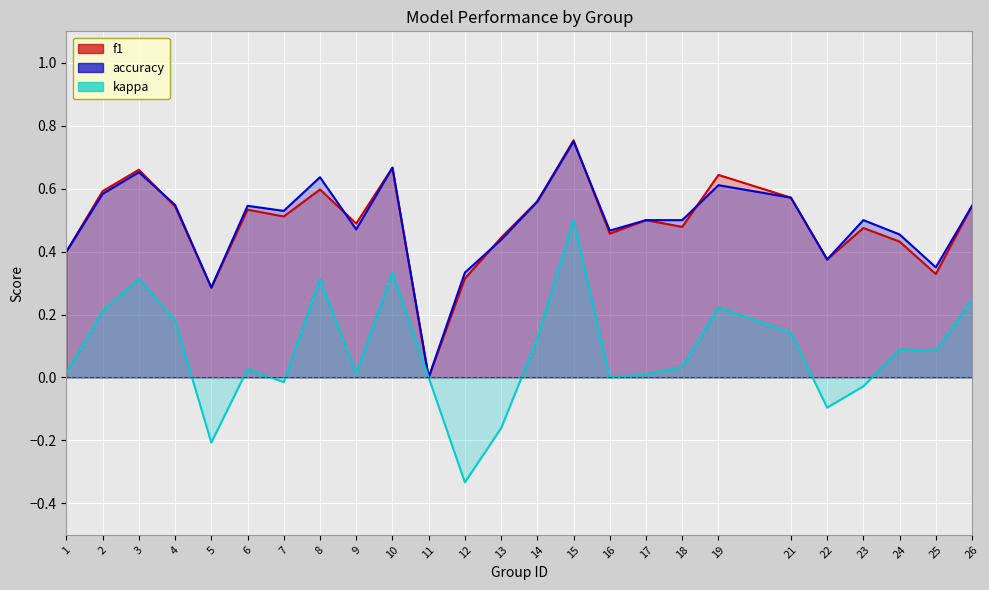

At which label does kappa reach its peak?

15